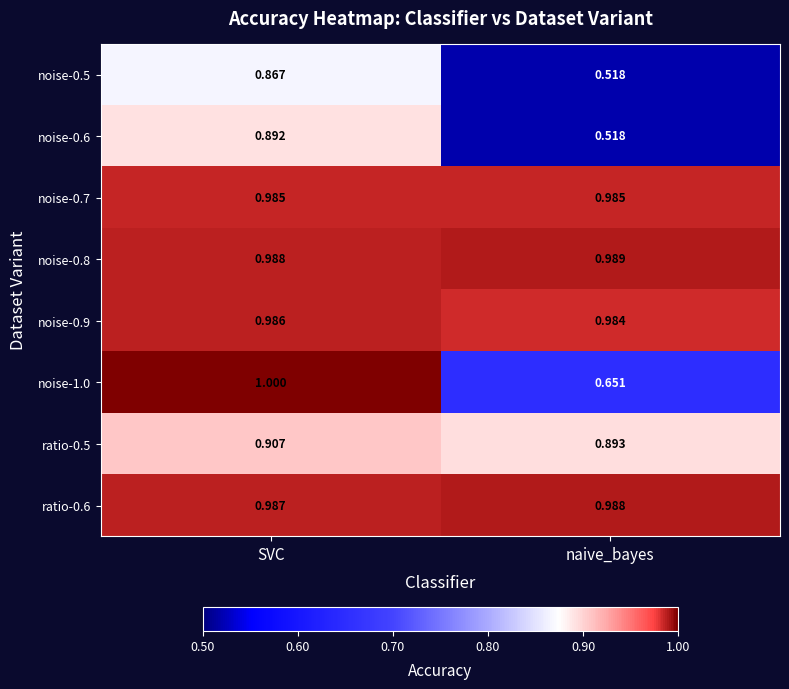

Is the value of ratio-0.5 at SVC greater than the value of noise-0.6 at naive_bayes?

Yes